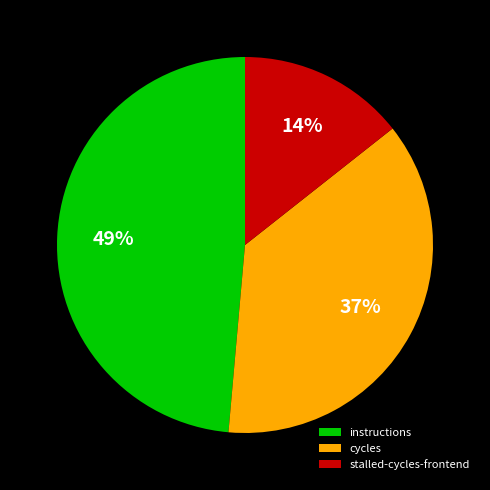

Which slice is the largest?

instructions